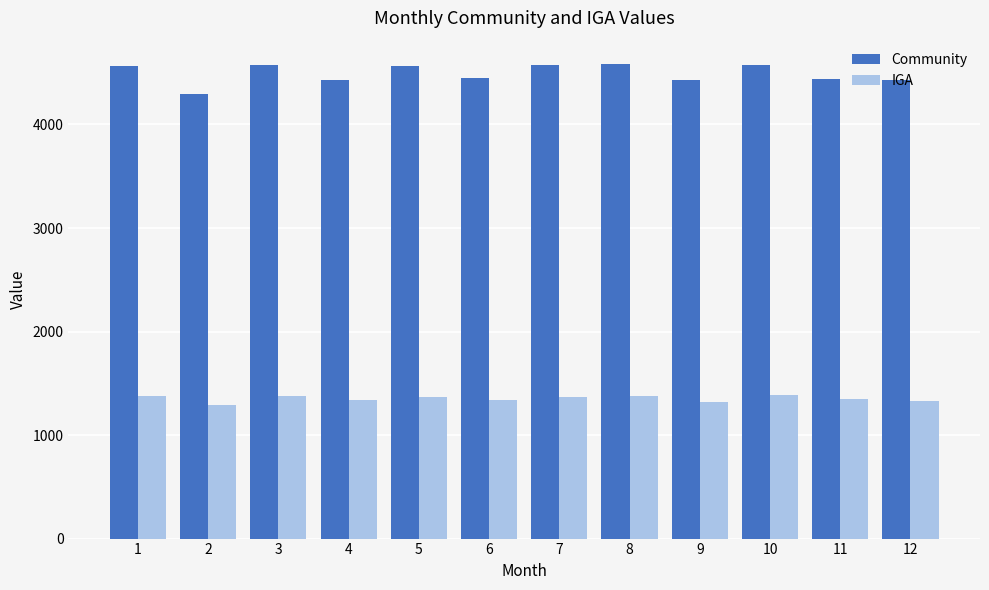

At 3, list the series in order from largest to smallest.

Community, IGA